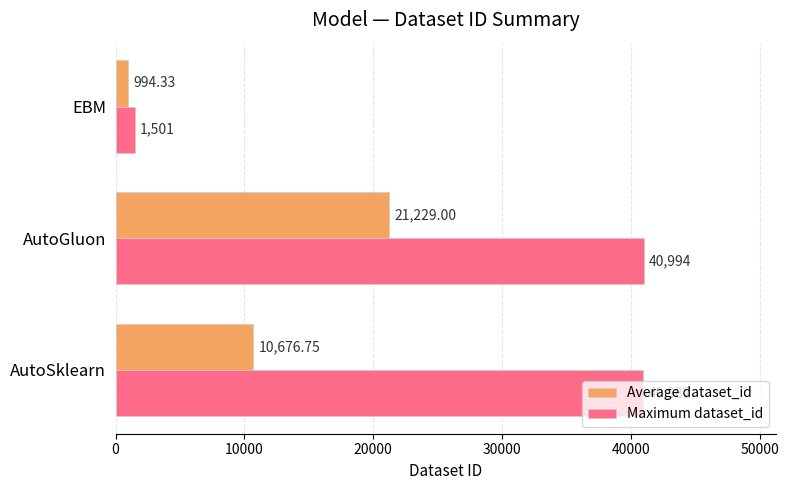

What are all the series names shown in the legend?

Average dataset_id, Maximum dataset_id